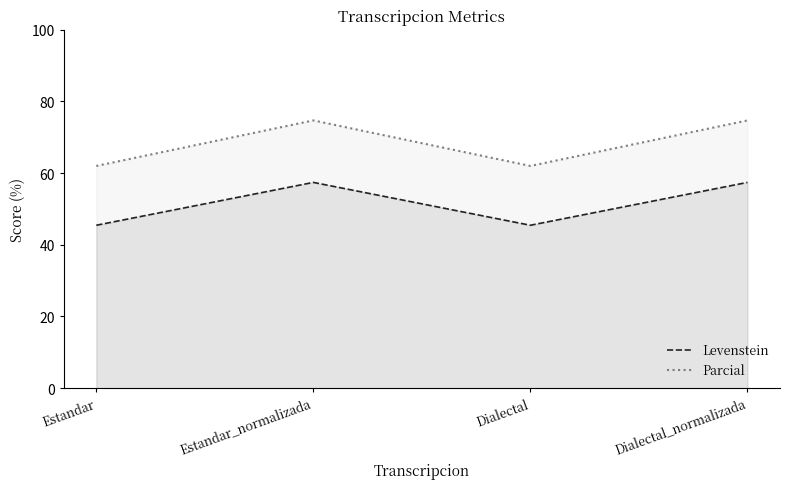

What is the value of the Levenstein point at the 2nd from the left?

57.4